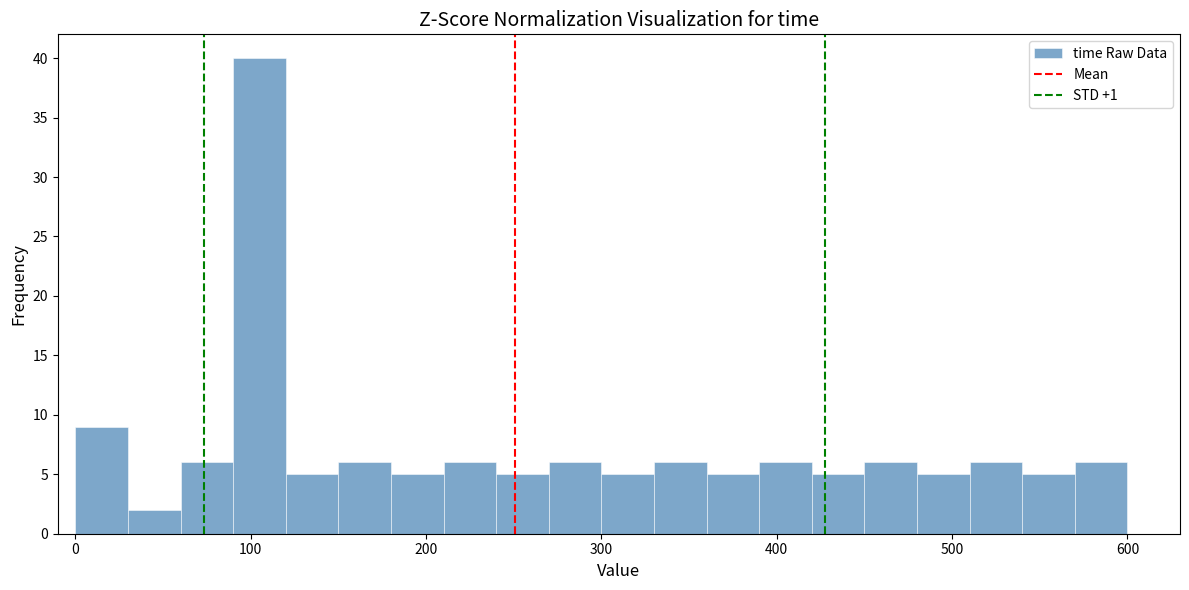

Around what value on the x-axis is the tallest bar? Give the approximate position of its centre, as read against the axis.

110